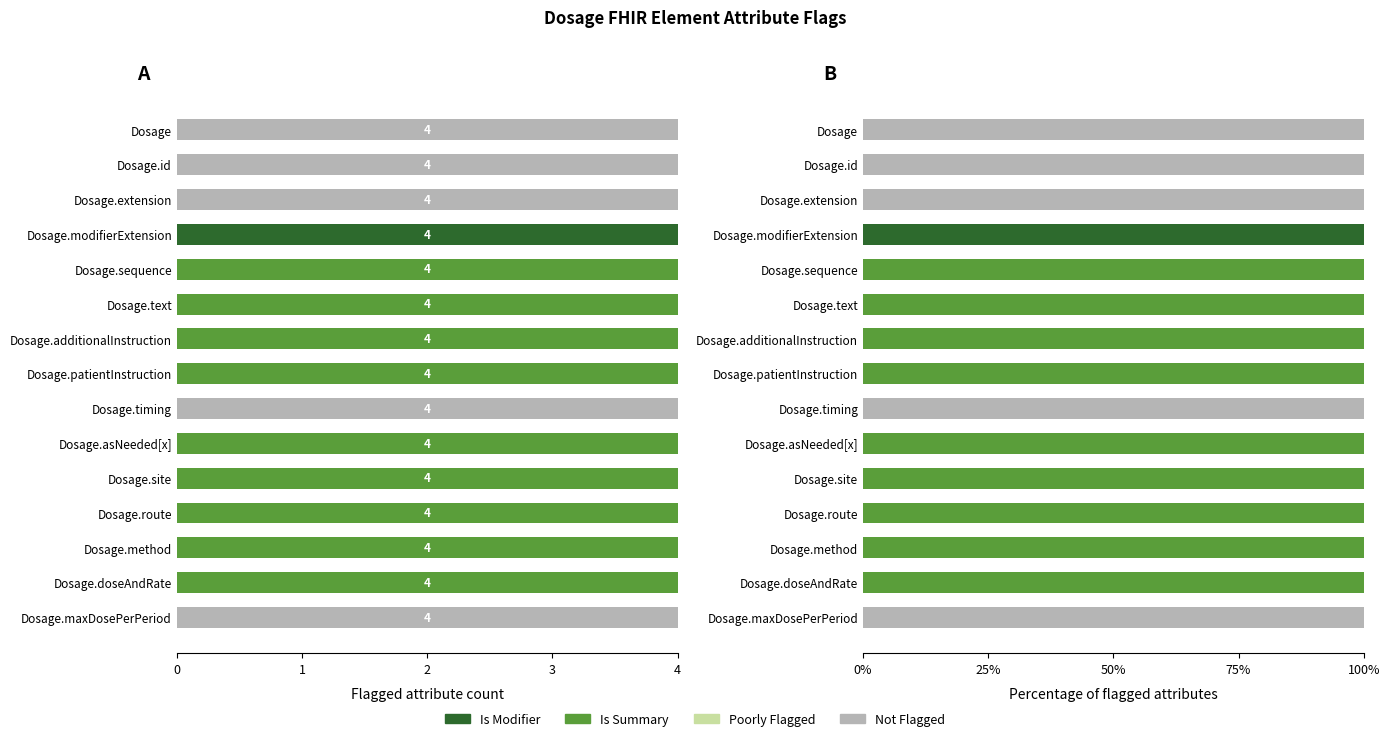

What are all the series names shown in the legend?

Is Modifier, Is Summary, Poorly Flagged, Not Flagged